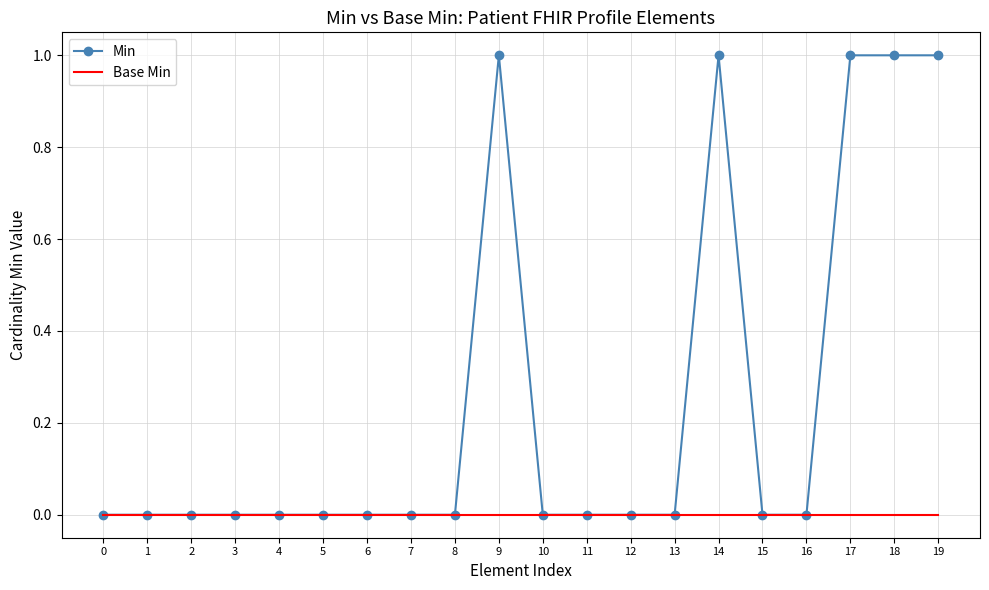

Which series has the largest range (max minus min)?

Min